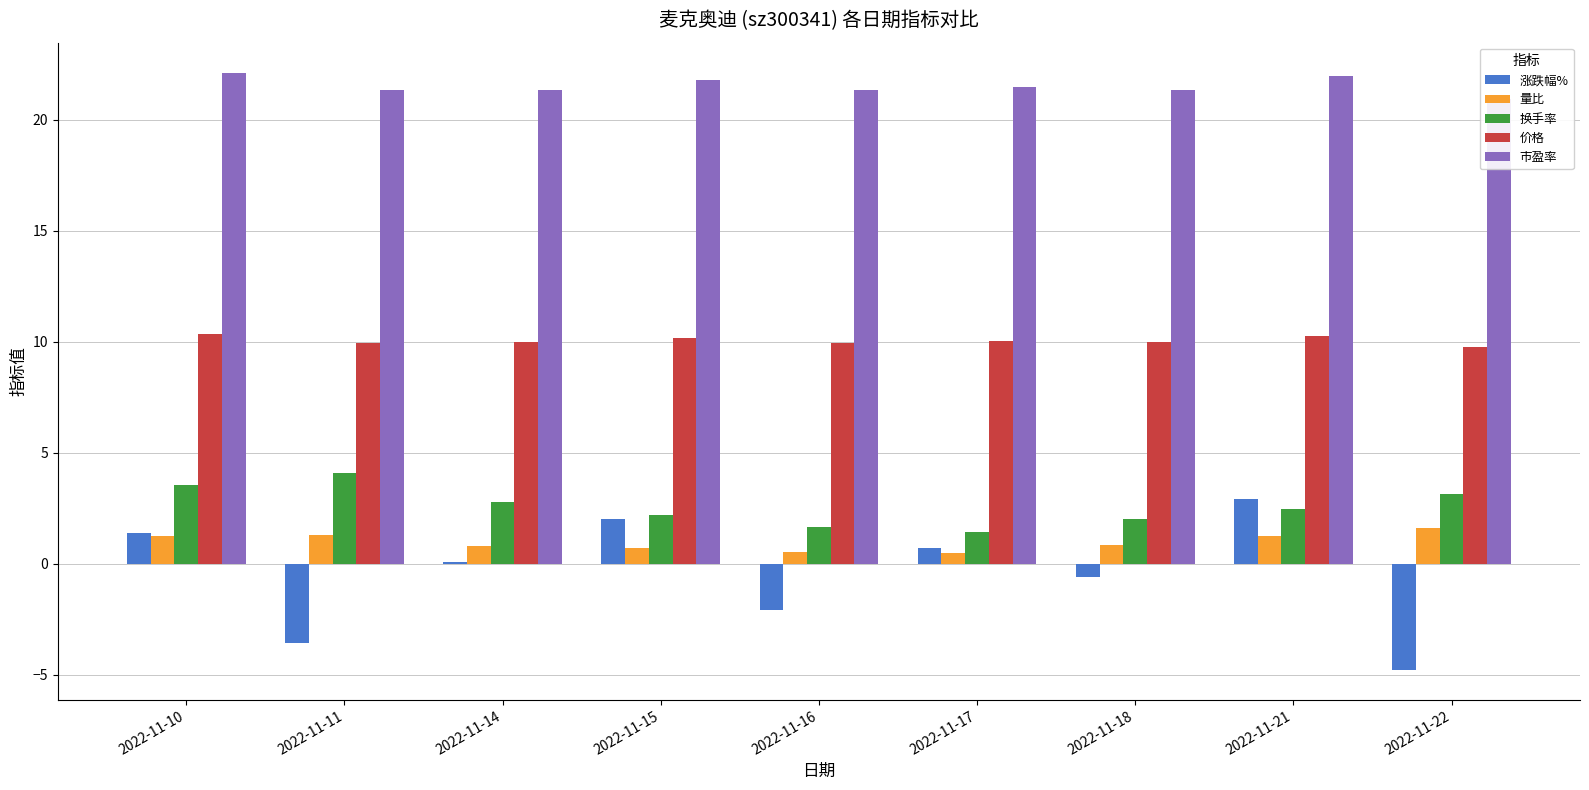

What is the minimum value shown in the chart?

-4.8